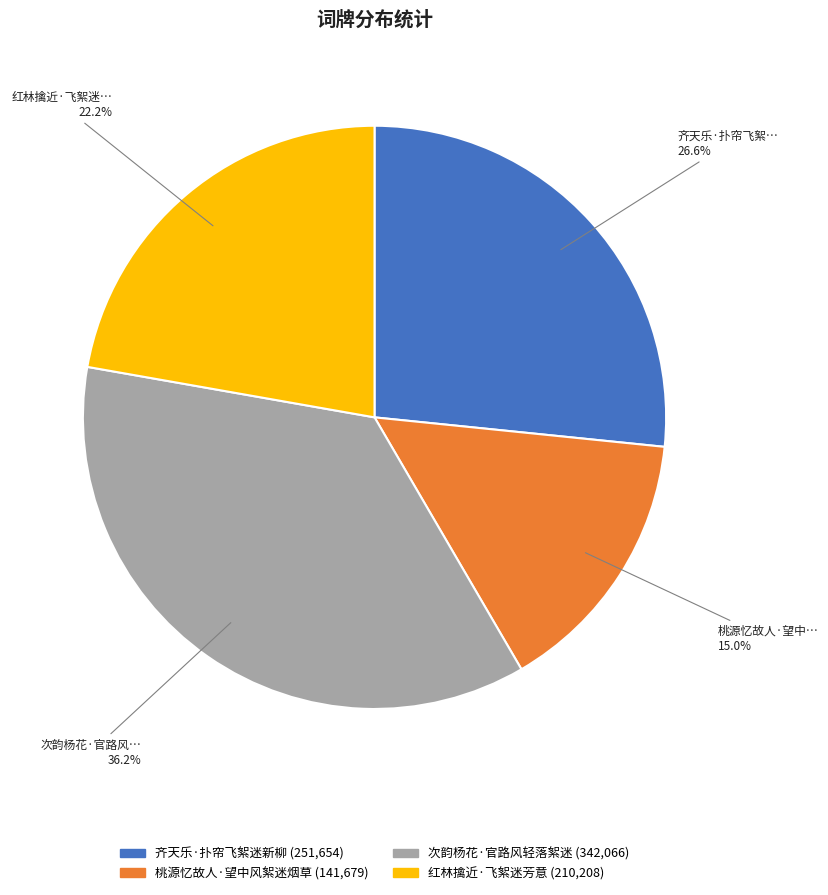

Rank the categories by value from lowest to highest.

桃源忆故人·望中风絮迷烟草, 红林擒近·飞絮迷芳意, 齐天乐·扑帘飞絮迷新柳, 次韵杨花·官路风轻落絮迷